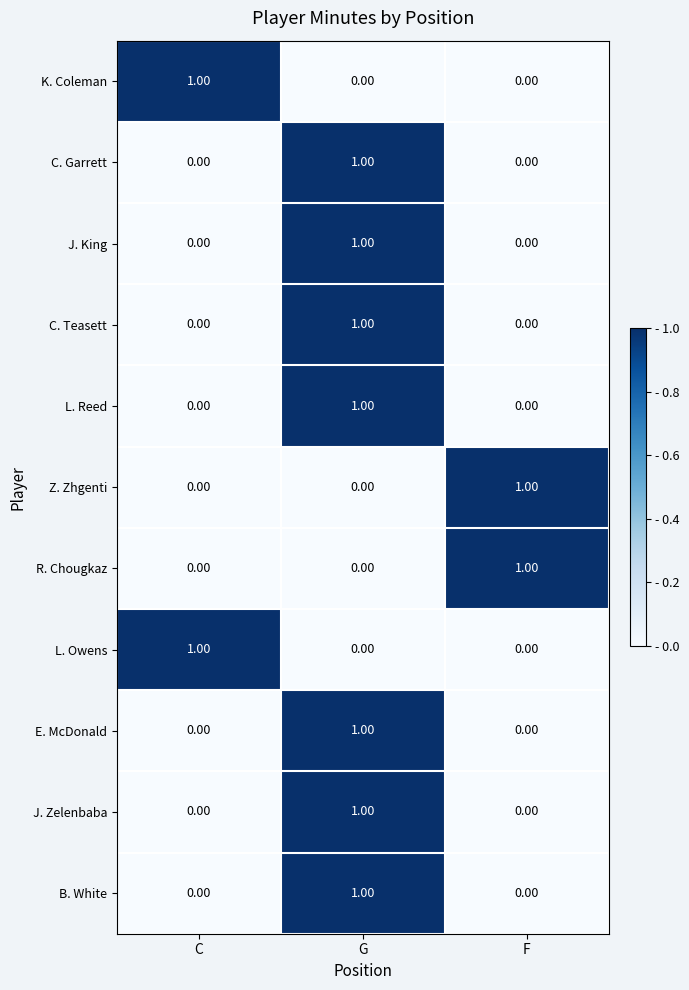

At which category is the sum across all series the highest?

G